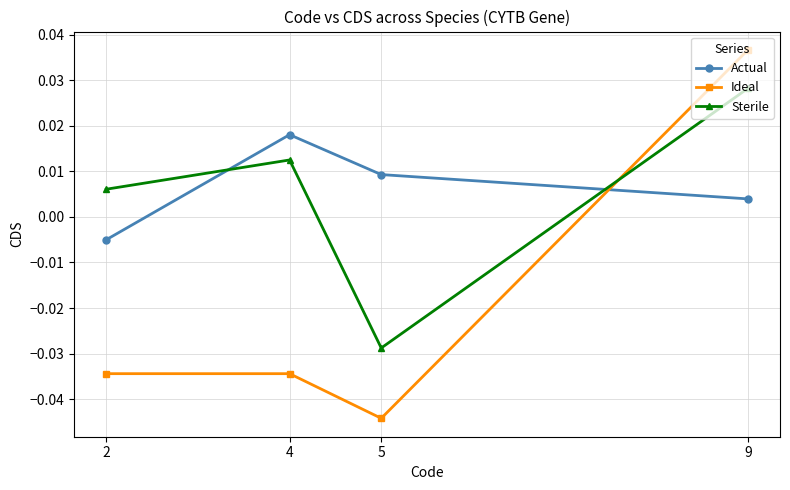

True or false: Ideal has more than 2 points higher than both neighbors.

False